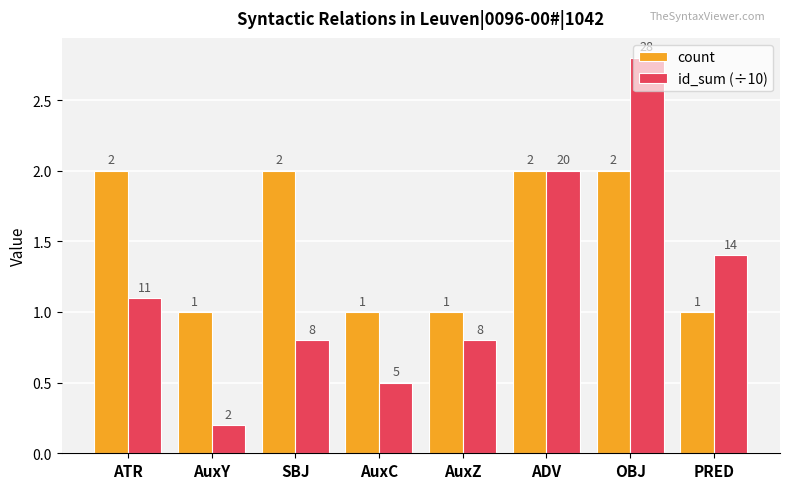

What is the average value of the count series?

1.5